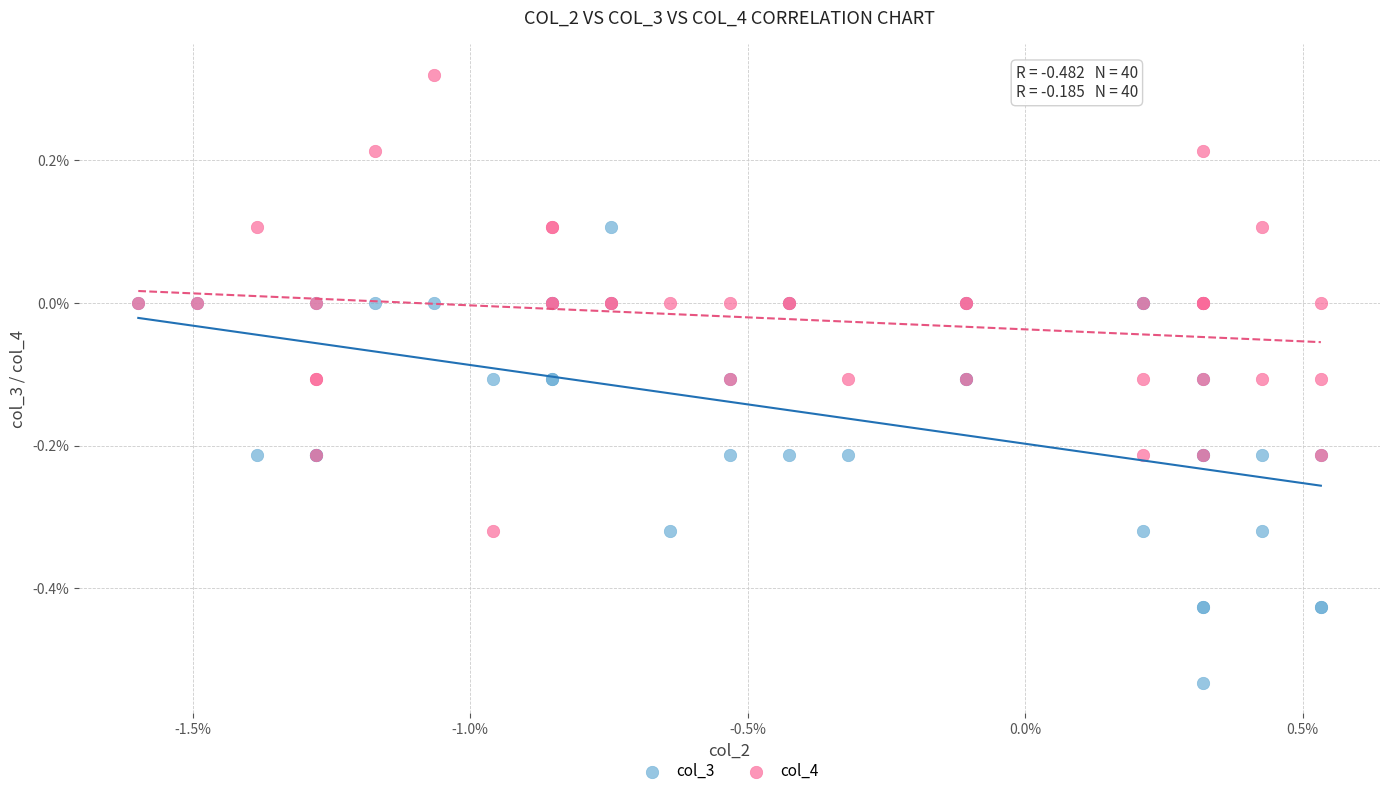

What are all the series names shown in the legend?

col_3, col_4